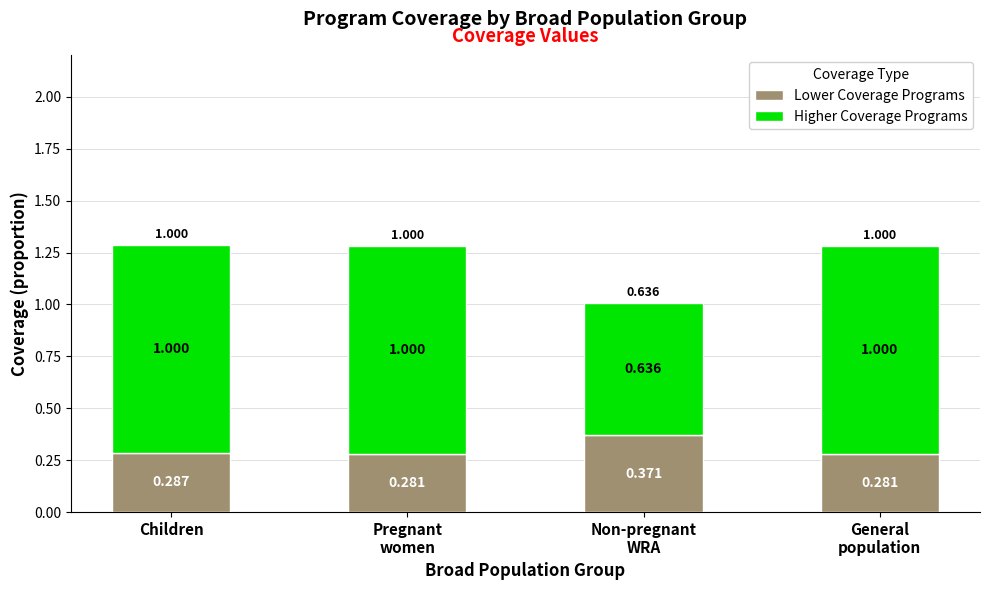

At which category is the sum across all series the highest?

Children